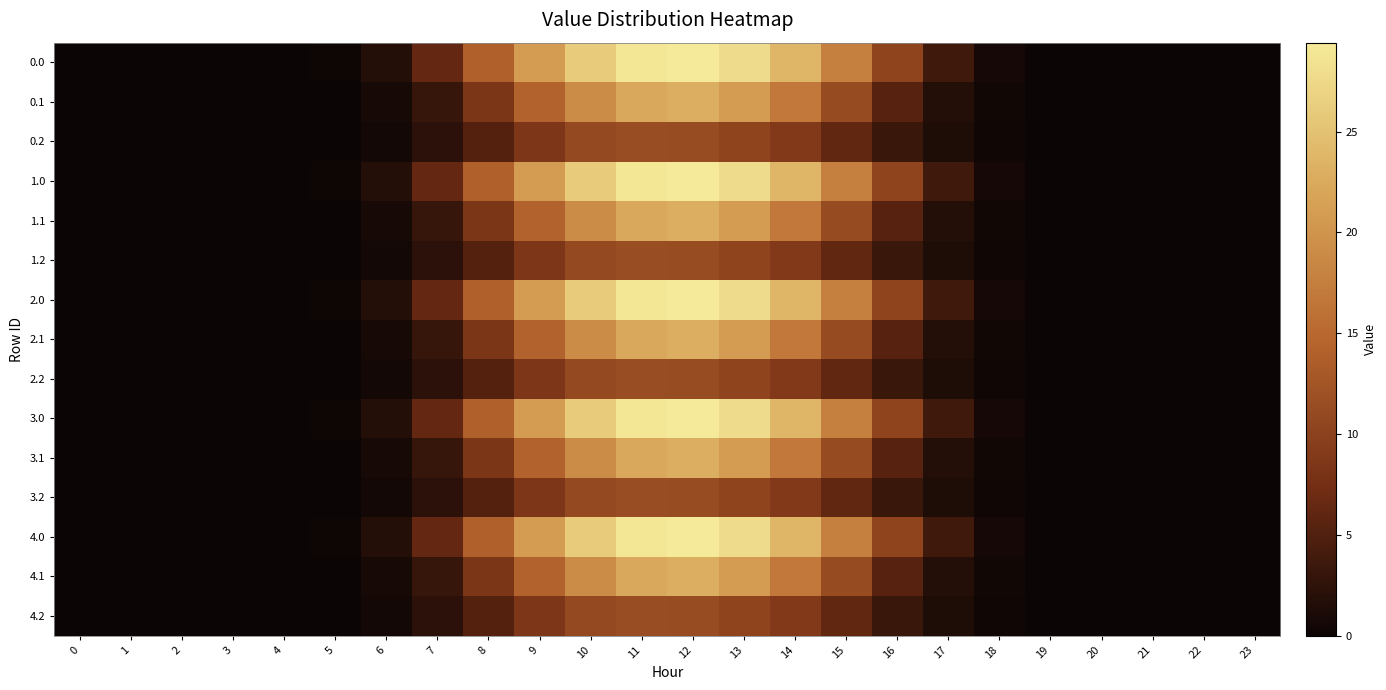

Reading left to right, what are all the values shown in this chart?

0.0: 0=0.0	1=0.0	2=0.0	3=0.0	4=0.0	5=0.2	6=1.7	7=6.4	8=14.0	9=21.0	10=26.0	11=28.9	12=29.4	13=27.8	14=23.7	15=17.8	16=10.4	17=3.8	18=0.7	19=0.0	20=0.0	21=0.0	22=0.0	23=0.0
0.1: 0=0.0	1=0.0	2=0.0	3=0.0	4=0.0	5=0.1	6=0.9	7=3.0	8=8.3	9=14.2	10=19.1	11=22.3	12=22.9	13=21.0	14=16.8	15=11.3	16=5.5	17=1.6	18=0.4	19=0.0	20=0.0	21=0.0	22=0.0	23=0.0
0.2: 0=0.0	1=0.0	2=0.0	3=0.0	4=0.0	5=0.1	6=0.7	7=2.2	8=5.2	9=8.6	10=11.0	11=11.6	12=11.3	13=10.5	14=8.9	15=6.2	16=3.3	17=1.3	18=0.3	19=0.0	20=0.0	21=0.0	22=0.0	23=0.0
1.0: 0=0.0	1=0.0	2=0.0	3=0.0	4=0.0	5=0.2	6=1.7	7=6.4	8=14.0	9=21.0	10=26.0	11=28.9	12=29.4	13=27.8	14=23.7	15=17.8	16=10.4	17=3.8	18=0.7	19=0.0	20=0.0	21=0.0	22=0.0	23=0.0
1.1: 0=0.0	1=0.0	2=0.0	3=0.0	4=0.0	5=0.1	6=0.9	7=3.0	8=8.3	9=14.2	10=19.1	11=22.3	12=22.9	13=21.0	14=16.8	15=11.3	16=5.5	17=1.6	18=0.4	19=0.0	20=0.0	21=0.0	22=0.0	23=0.0
1.2: 0=0.0	1=0.0	2=0.0	3=0.0	4=0.0	5=0.1	6=0.7	7=2.2	8=5.2	9=8.6	10=11.0	11=11.6	12=11.3	13=10.5	14=8.9	15=6.2	16=3.3	17=1.3	18=0.3	19=0.0	20=0.0	21=0.0	22=0.0	23=0.0
2.0: 0=0.0	1=0.0	2=0.0	3=0.0	4=0.0	5=0.2	6=1.7	7=6.4	8=14.0	9=21.0	10=26.0	11=28.9	12=29.4	13=27.8	14=23.7	15=17.8	16=10.4	17=3.8	18=0.7	19=0.0	20=0.0	21=0.0	22=0.0	23=0.0
2.1: 0=0.0	1=0.0	2=0.0	3=0.0	4=0.0	5=0.1	6=0.9	7=3.0	8=8.3	9=14.2	10=19.1	11=22.3	12=22.9	13=21.0	14=16.8	15=11.3	16=5.5	17=1.6	18=0.4	19=0.0	20=0.0	21=0.0	22=0.0	23=0.0
2.2: 0=0.0	1=0.0	2=0.0	3=0.0	4=0.0	5=0.1	6=0.7	7=2.2	8=5.2	9=8.6	10=11.0	11=11.6	12=11.3	13=10.5	14=8.9	15=6.2	16=3.3	17=1.3	18=0.3	19=0.0	20=0.0	21=0.0	22=0.0	23=0.0
3.0: 0=0.0	1=0.0	2=0.0	3=0.0	4=0.0	5=0.2	6=1.7	7=6.4	8=14.0	9=21.0	10=26.0	11=28.9	12=29.4	13=27.8	14=23.7	15=17.8	16=10.4	17=3.8	18=0.7	19=0.0	20=0.0	21=0.0	22=0.0	23=0.0
3.1: 0=0.0	1=0.0	2=0.0	3=0.0	4=0.0	5=0.1	6=0.9	7=3.0	8=8.3	9=14.2	10=19.1	11=22.3	12=22.9	13=21.0	14=16.8	15=11.3	16=5.5	17=1.6	18=0.4	19=0.0	20=0.0	21=0.0	22=0.0	23=0.0
3.2: 0=0.0	1=0.0	2=0.0	3=0.0	4=0.0	5=0.1	6=0.7	7=2.2	8=5.2	9=8.6	10=11.0	11=11.6	12=11.3	13=10.5	14=8.9	15=6.2	16=3.3	17=1.3	18=0.3	19=0.0	20=0.0	21=0.0	22=0.0	23=0.0
4.0: 0=0.0	1=0.0	2=0.0	3=0.0	4=0.0	5=0.2	6=1.7	7=6.4	8=14.0	9=21.0	10=26.0	11=28.9	12=29.4	13=27.8	14=23.7	15=17.8	16=10.4	17=3.8	18=0.7	19=0.0	20=0.0	21=0.0	22=0.0	23=0.0
4.1: 0=0.0	1=0.0	2=0.0	3=0.0	4=0.0	5=0.1	6=0.9	7=3.0	8=8.3	9=14.2	10=19.1	11=22.3	12=22.9	13=21.0	14=16.8	15=11.3	16=5.5	17=1.6	18=0.4	19=0.0	20=0.0	21=0.0	22=0.0	23=0.0
4.2: 0=0.0	1=0.0	2=0.0	3=0.0	4=0.0	5=0.1	6=0.7	7=2.2	8=5.2	9=8.6	10=11.0	11=11.6	12=11.3	13=10.5	14=8.9	15=6.2	16=3.3	17=1.3	18=0.3	19=0.0	20=0.0	21=0.0	22=0.0	23=0.0